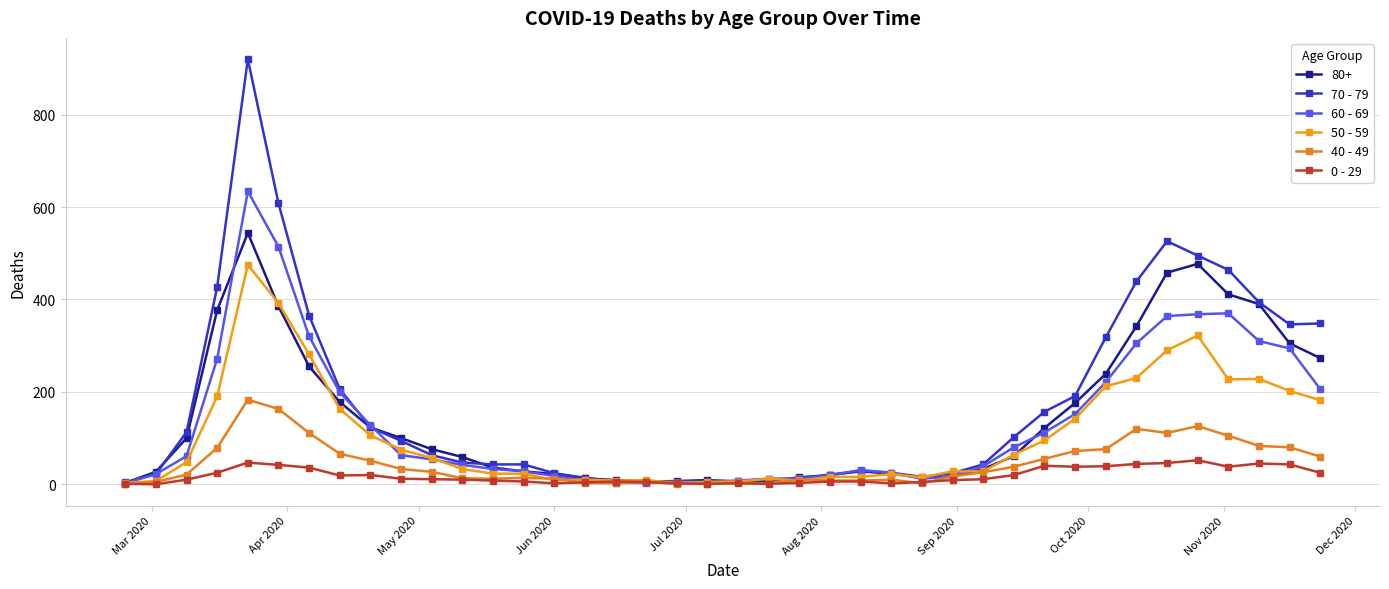

Count the number of data series in this chart.

6